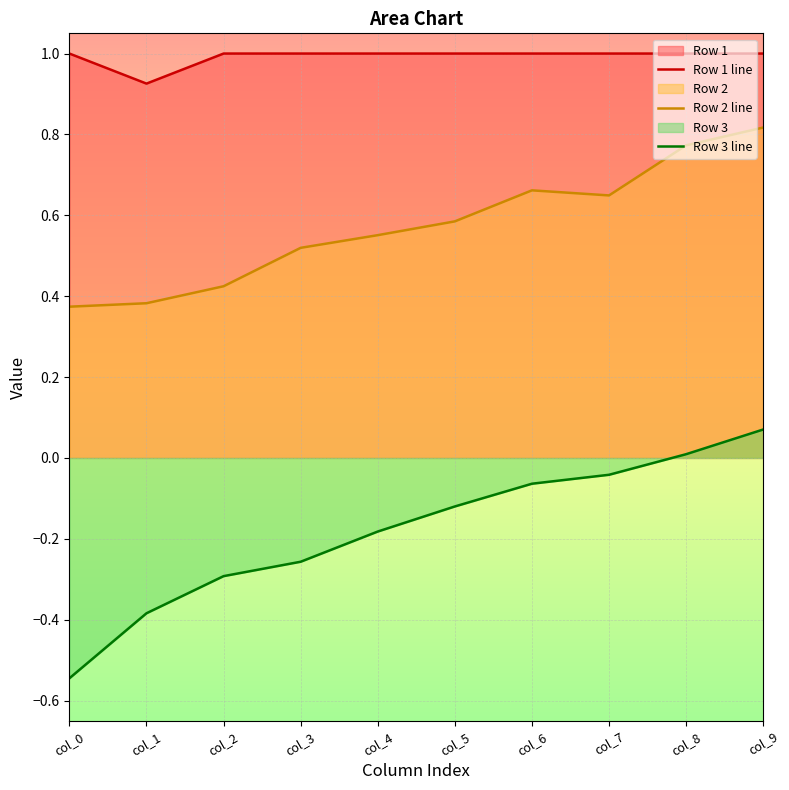

Rank the series by their average value, from highest to lowest.

Row 1 line, Row 2 line, Row 3 line